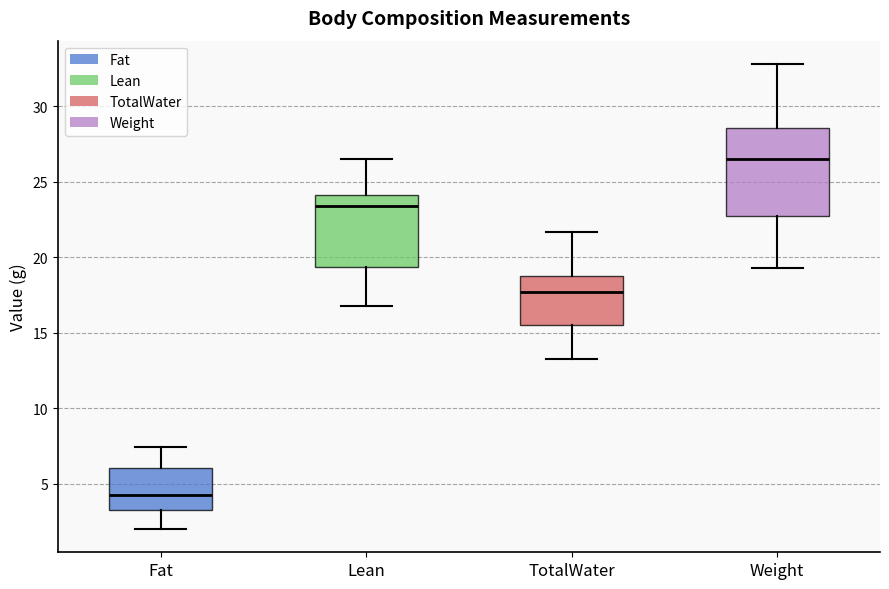

Reading left to right, read every box against the y-axis: the position of its median line, the range the box covers, and the ends of its whiskers. The values are not printed on the chart, so give them approximately, as read against the axis.

Fat: median 4.0, box 3.5 to 6.0, whiskers 2.0 to 7.5
Lean: median 23.5, box 19.5 to 24.0, whiskers 17.0 to 26.5
TotalWater: median 17.5, box 15.5 to 19.0, whiskers 13.0 to 21.5
Weight: median 26.5, box 22.5 to 28.5, whiskers 19.5 to 33.0